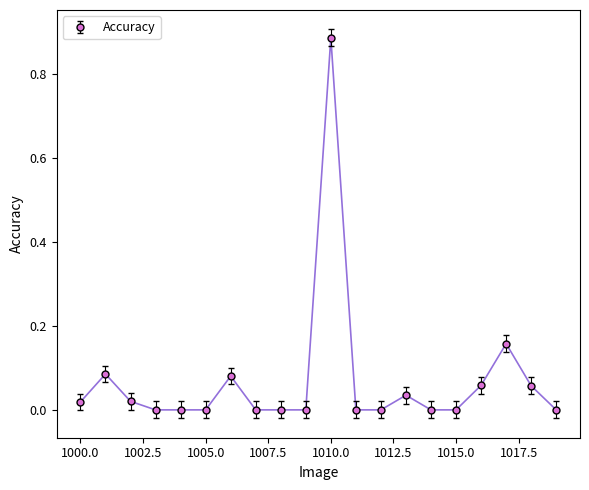

True or false: there are more than 0 points higher than both neighbors.

True